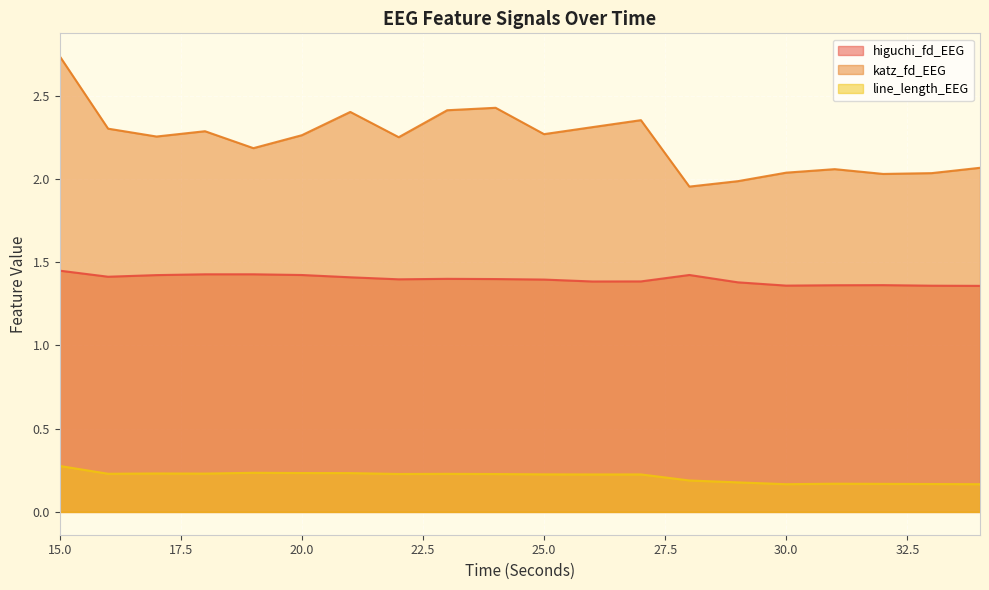

Reading left to right, what are all the values shown in this chart?

higuchi_fd_EEG: 1.4	1.4	1.4	1.4	1.4	1.4	1.4	1.4	1.4	1.4	1.4	1.4	1.4	1.4	1.4	1.4	1.4	1.4	1.4	1.4
katz_fd_EEG: 2.7	2.3	2.3	2.3	2.2	2.3	2.4	2.2	2.4	2.4	2.3	2.3	2.4	2.0	2.0	2.0	2.1	2.0	2.0	2.1
line_length_EEG: 0.3	0.2	0.2	0.2	0.2	0.2	0.2	0.2	0.2	0.2	0.2	0.2	0.2	0.2	0.2	0.2	0.2	0.2	0.2	0.2